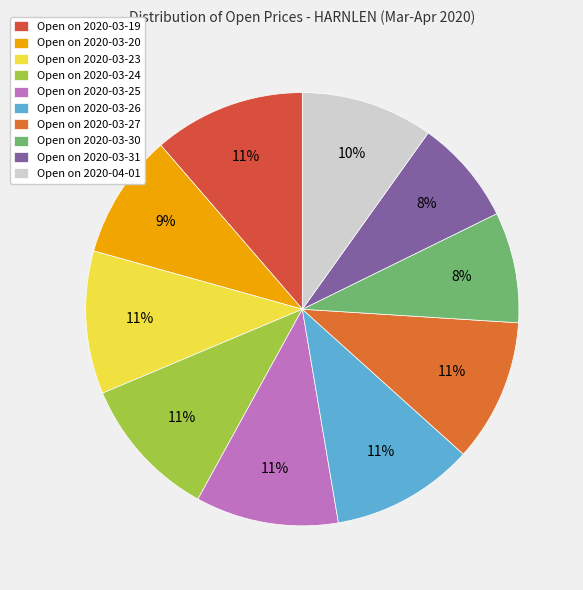

Count the number of slices in the pie.

10